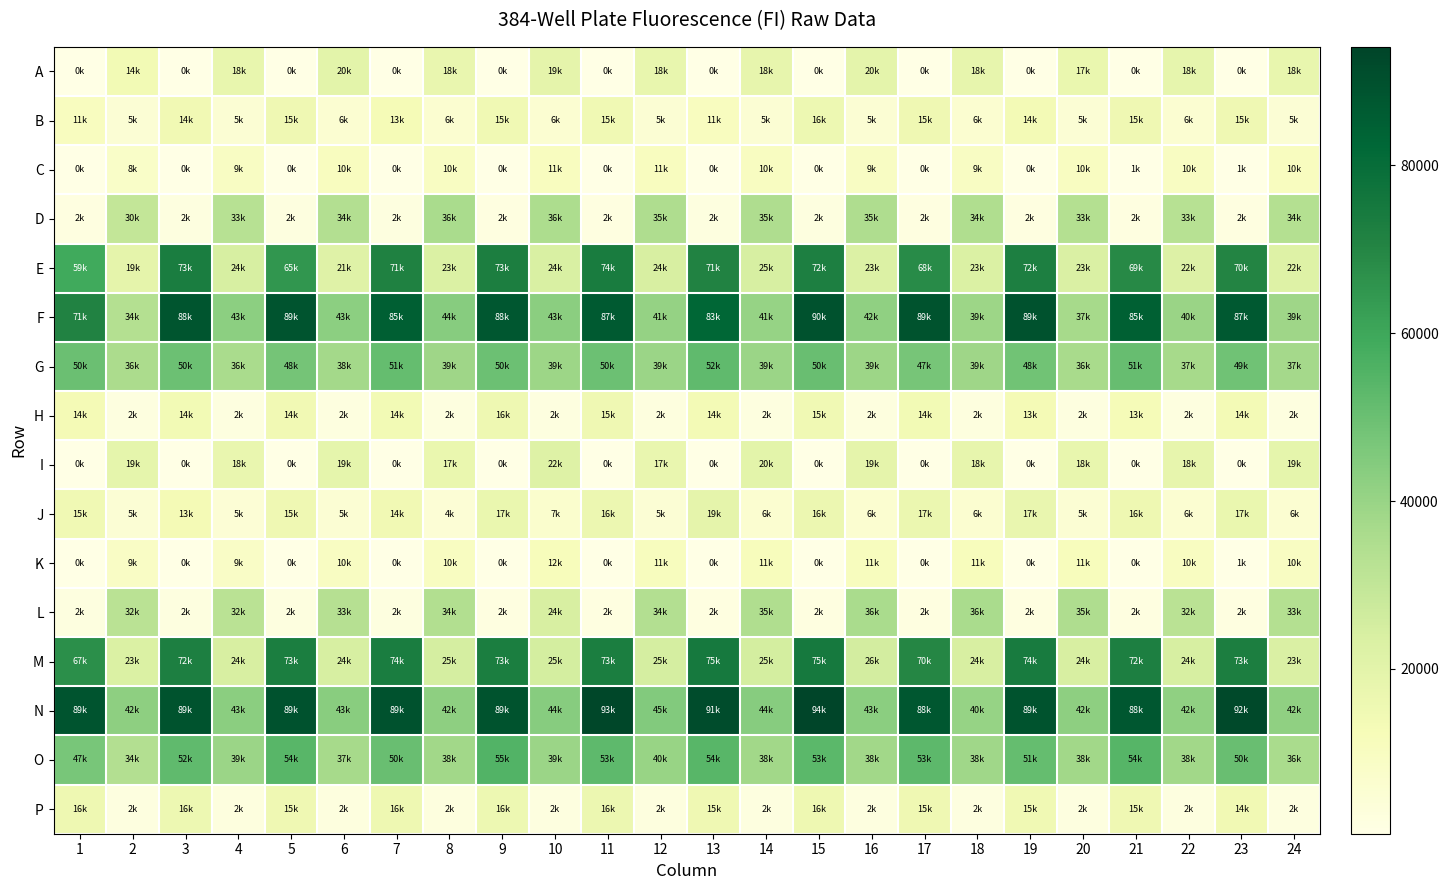

Count the number of data series in this chart.

16